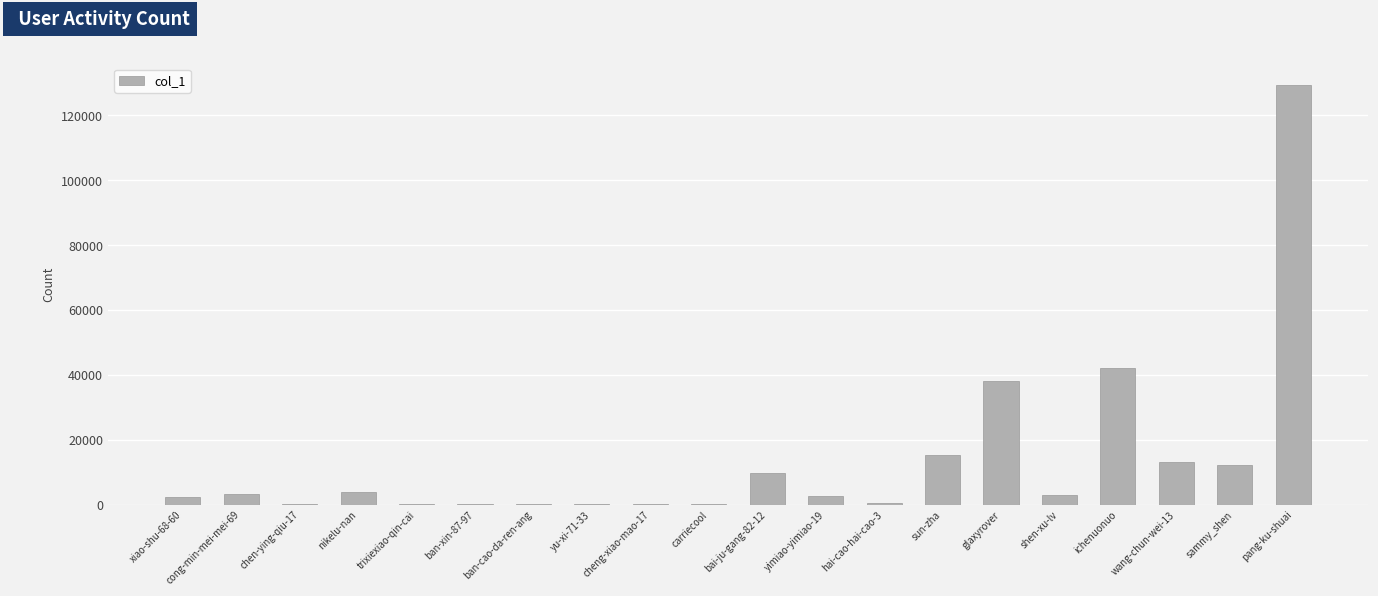

Where does the data first go above 3057?

cong-min-mei-mei-69